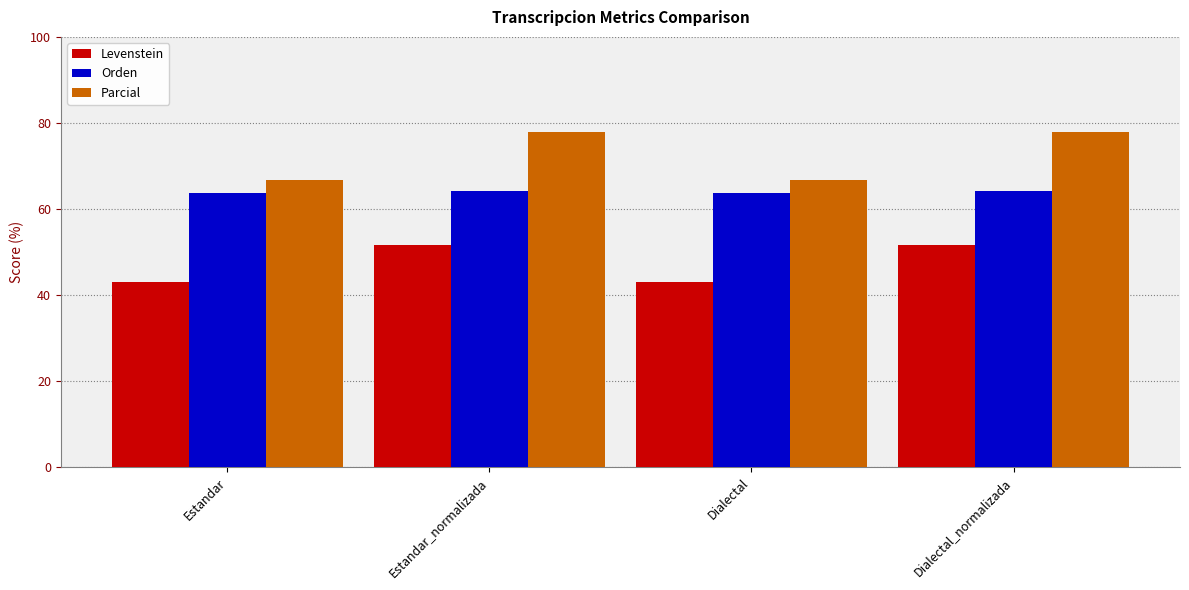

Rank the series at Dialectal_normalizada from lowest to highest value.

Levenstein, Orden, Parcial